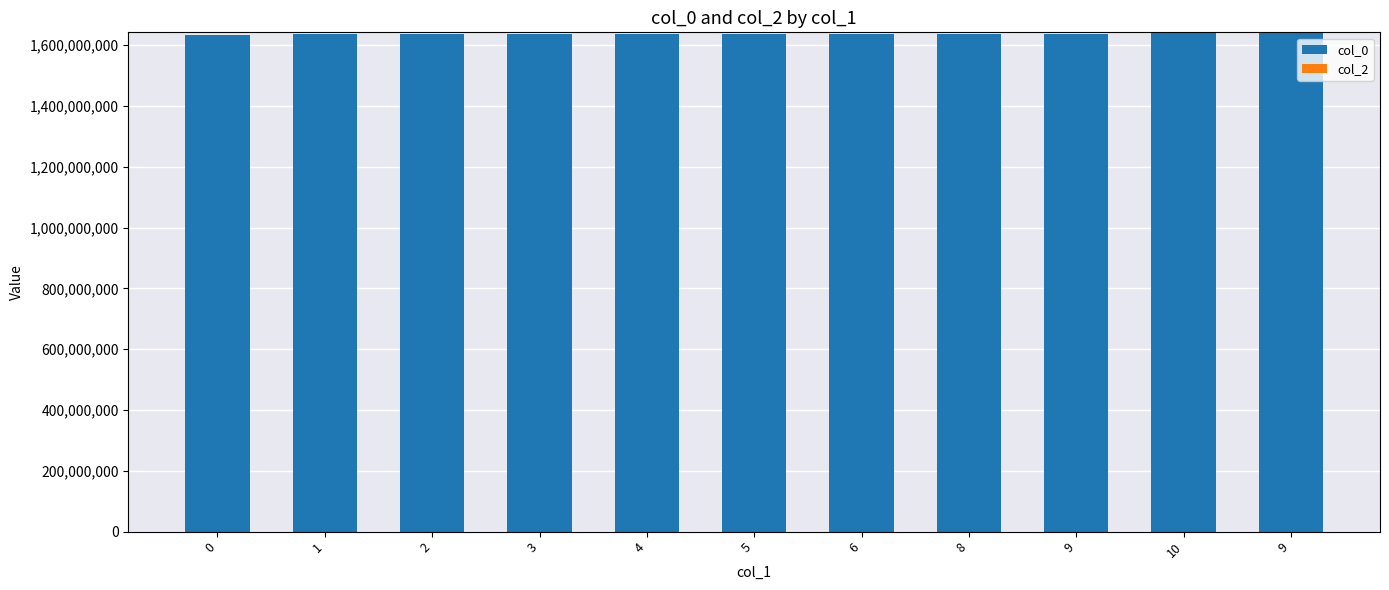

Does the chart contain any negative values?

No